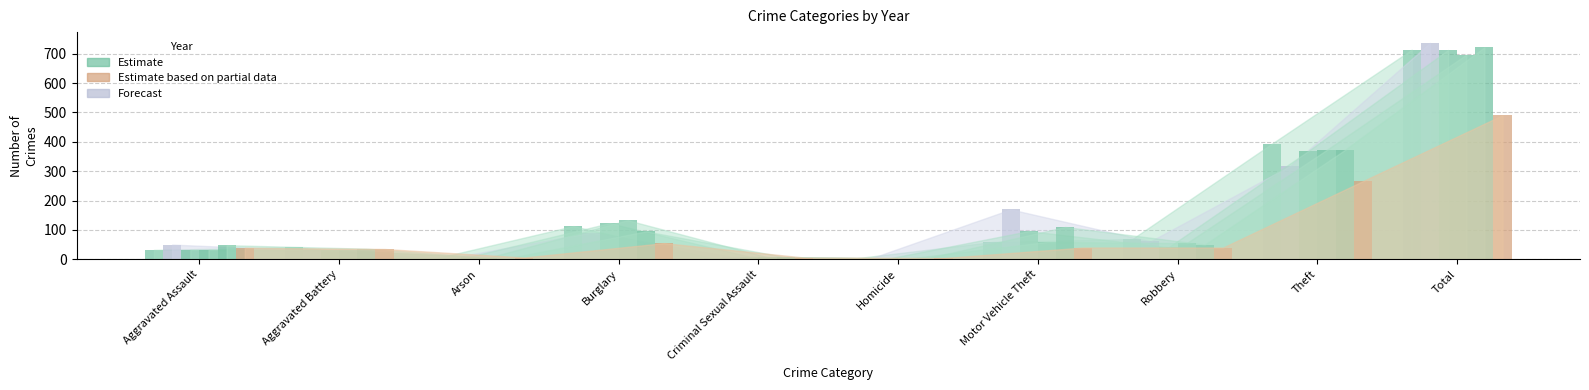

What is the sum of all 2015 values?

1426